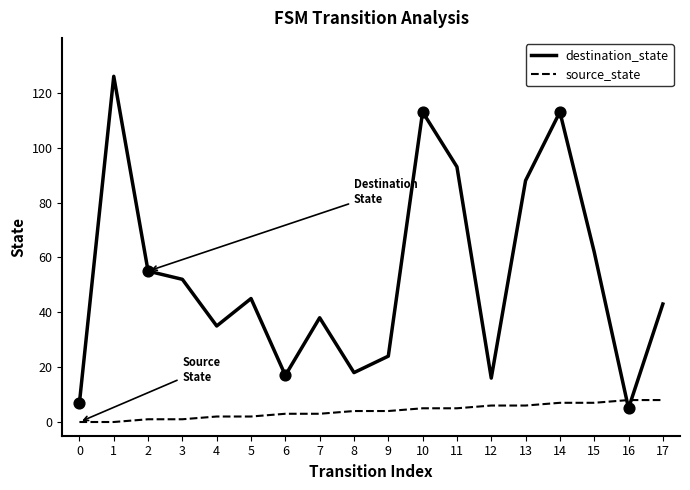

Which series has the widest spread of values?

destination_state